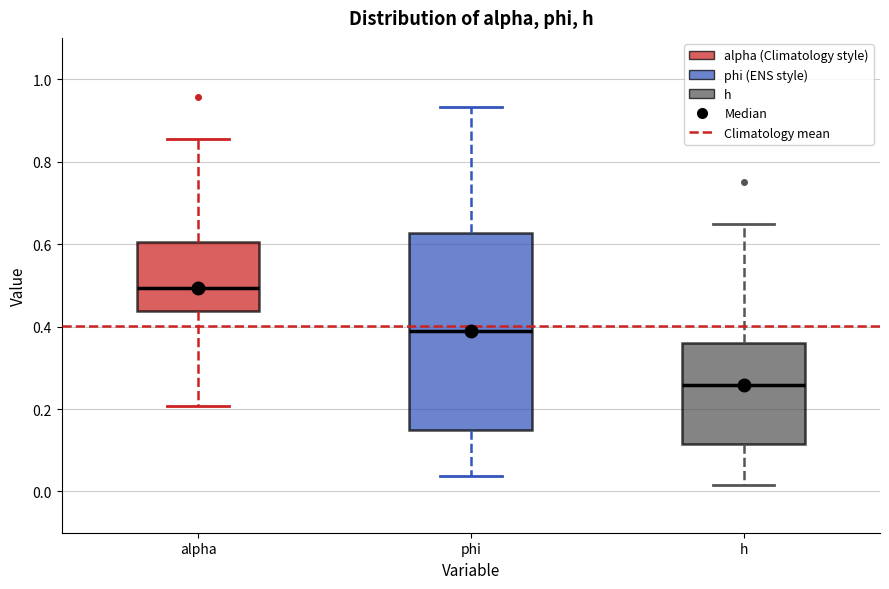

Which box is the tallest, from its lower edge to its upper edge?

phi